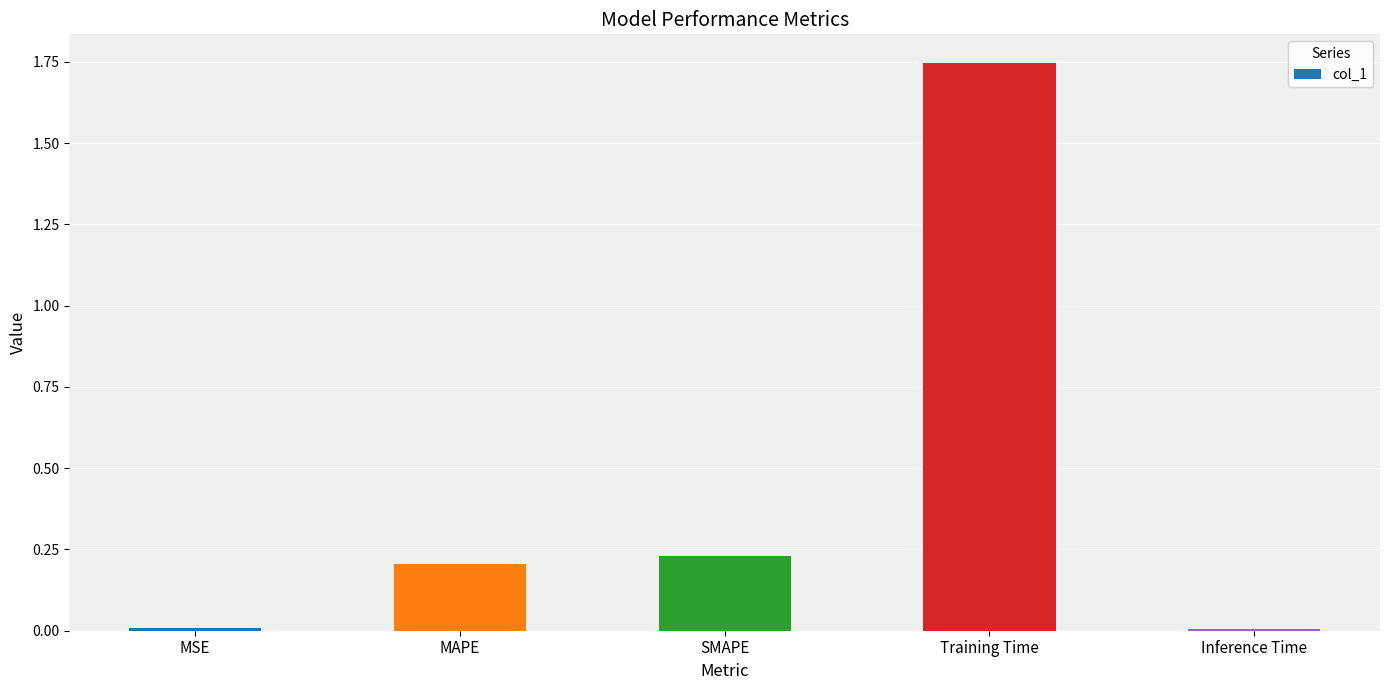

What position from the right is SMAPE?

3